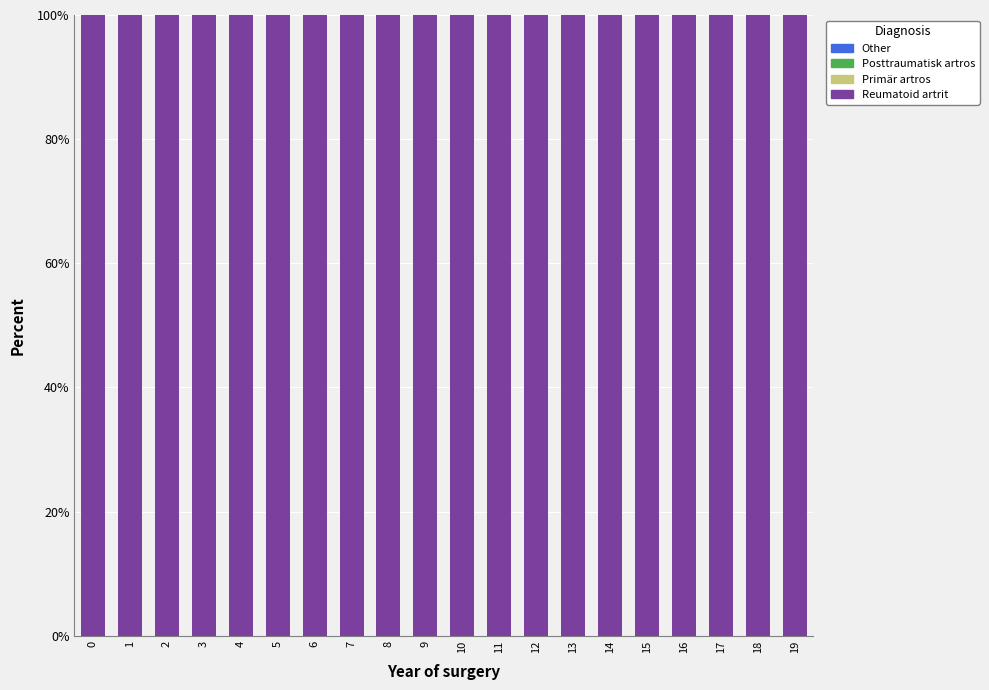

What is the total value across all series at 8?

100.0